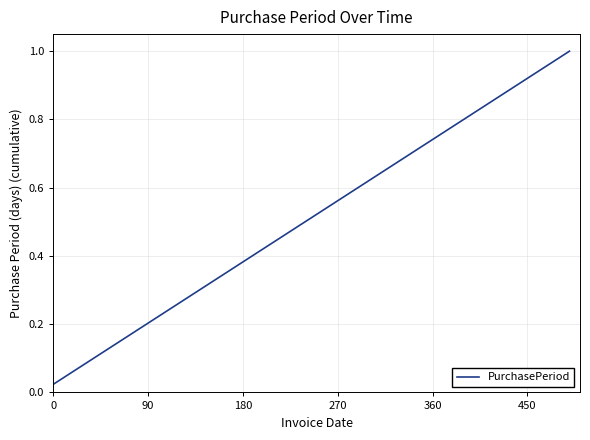

What is the maximum value shown in the chart?

1.0